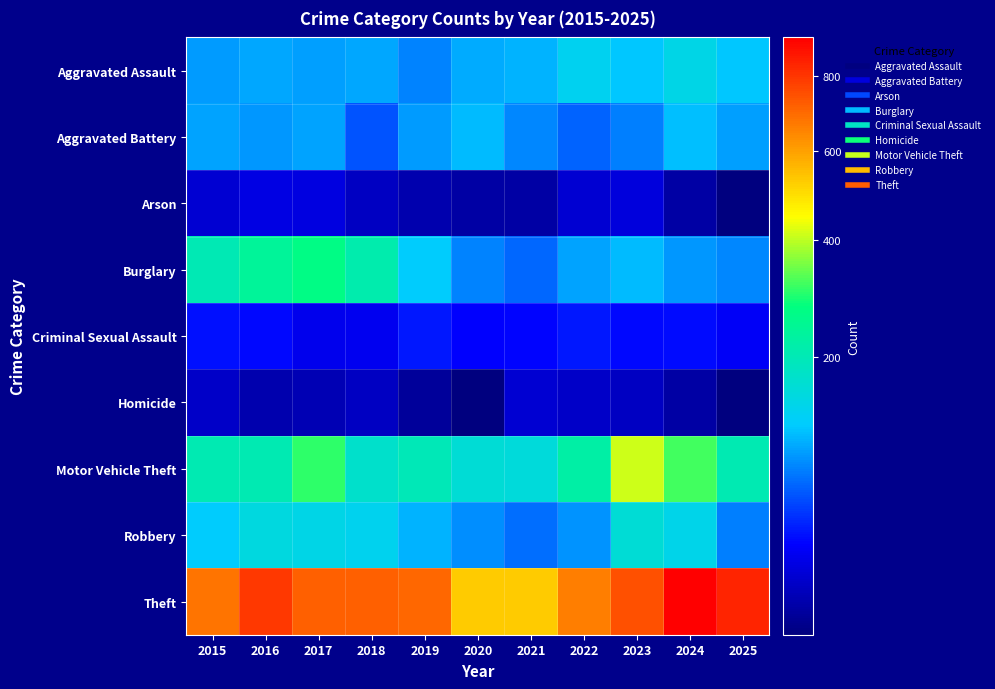

Rank the series by their maximum value, from highest to lowest.

Theft, Motor Vehicle Theft, Burglary, Robbery, Aggravated Assault, Aggravated Battery, Criminal Sexual Assault, Arson, Homicide